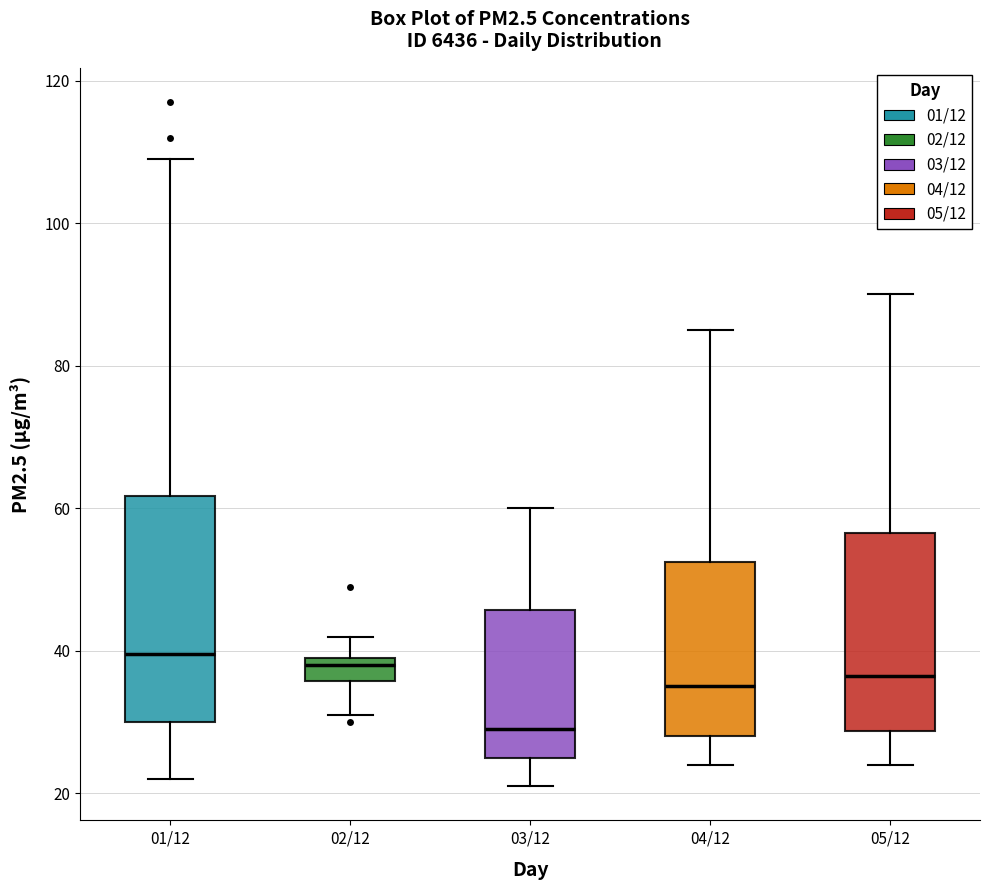

Comparing the boxes themselves (not the whiskers), which one is the tallest?

01/12